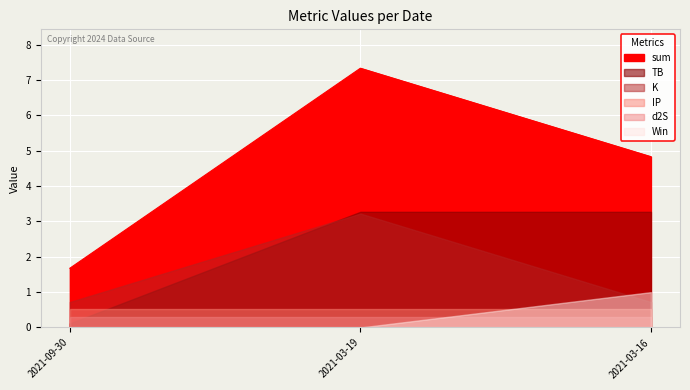

What is the average value of the TB series?

2.2